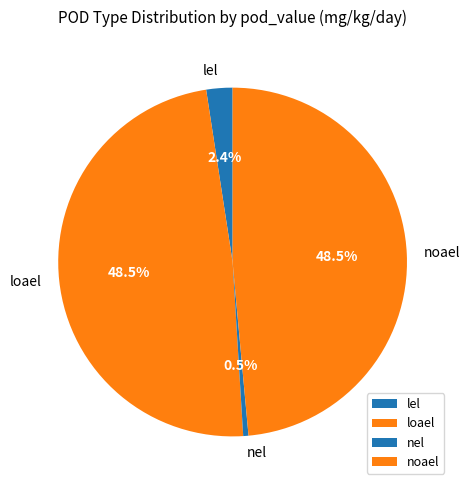

Is loael the majority of the pie?

No